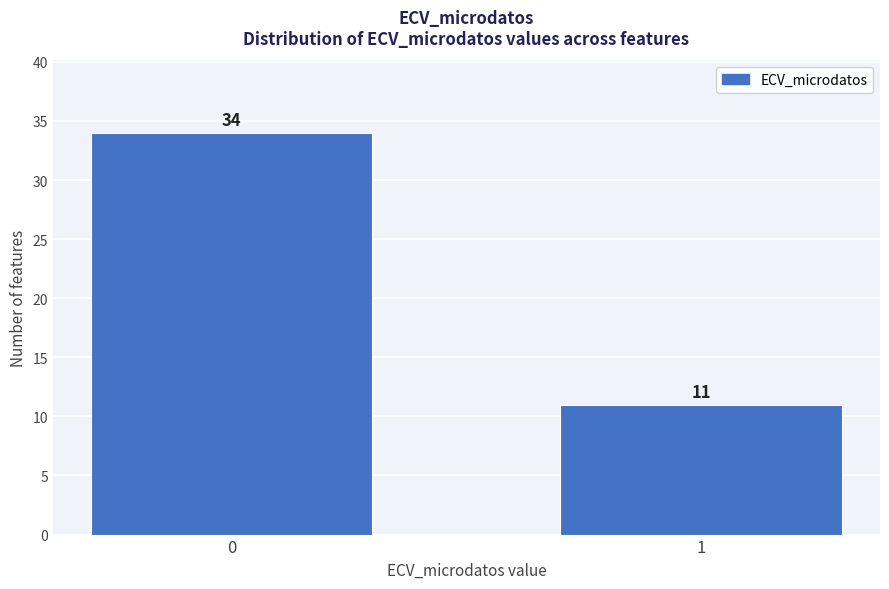

Reading left to right, what are all the values shown in this chart?

34	11